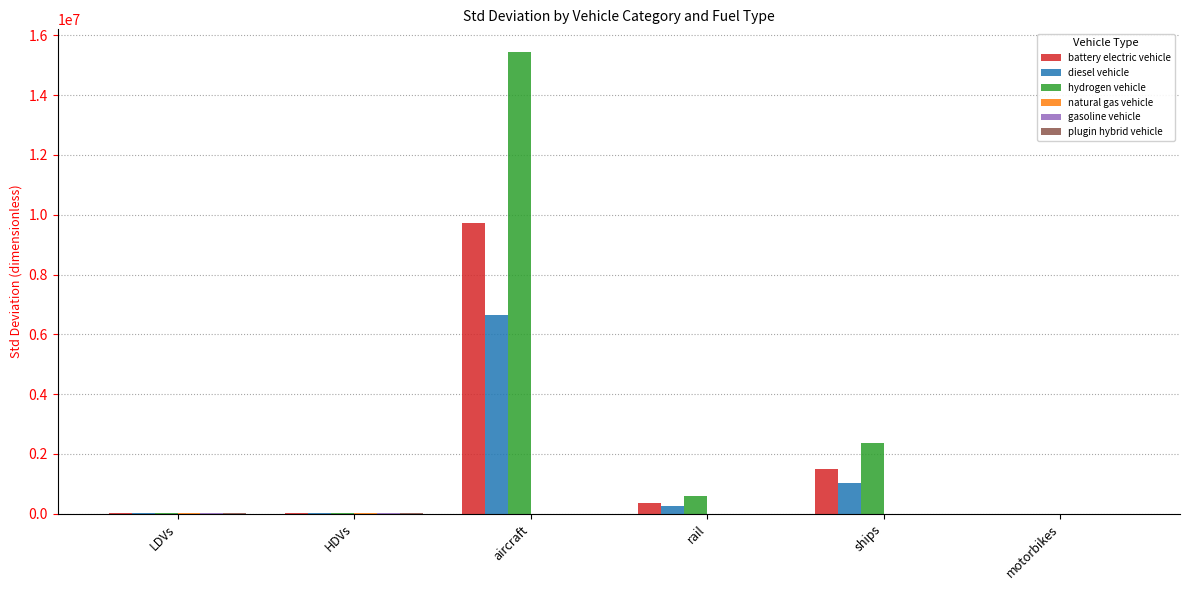

What is the sum of all battery electric vehicle values?

11653858.1